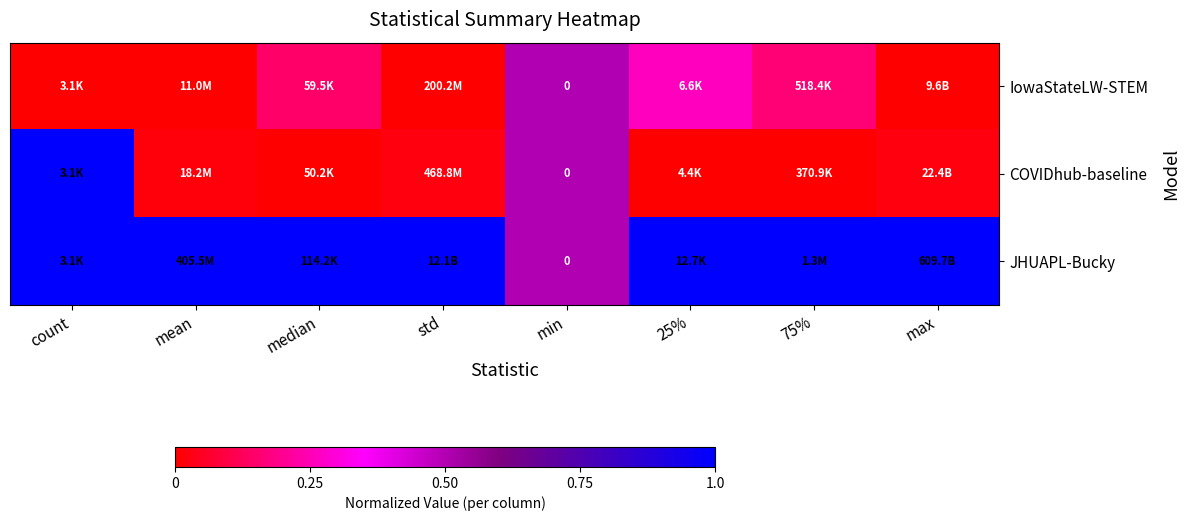

The JHUAPL-Bucky series shows 1.0 at mean. True or false?

True